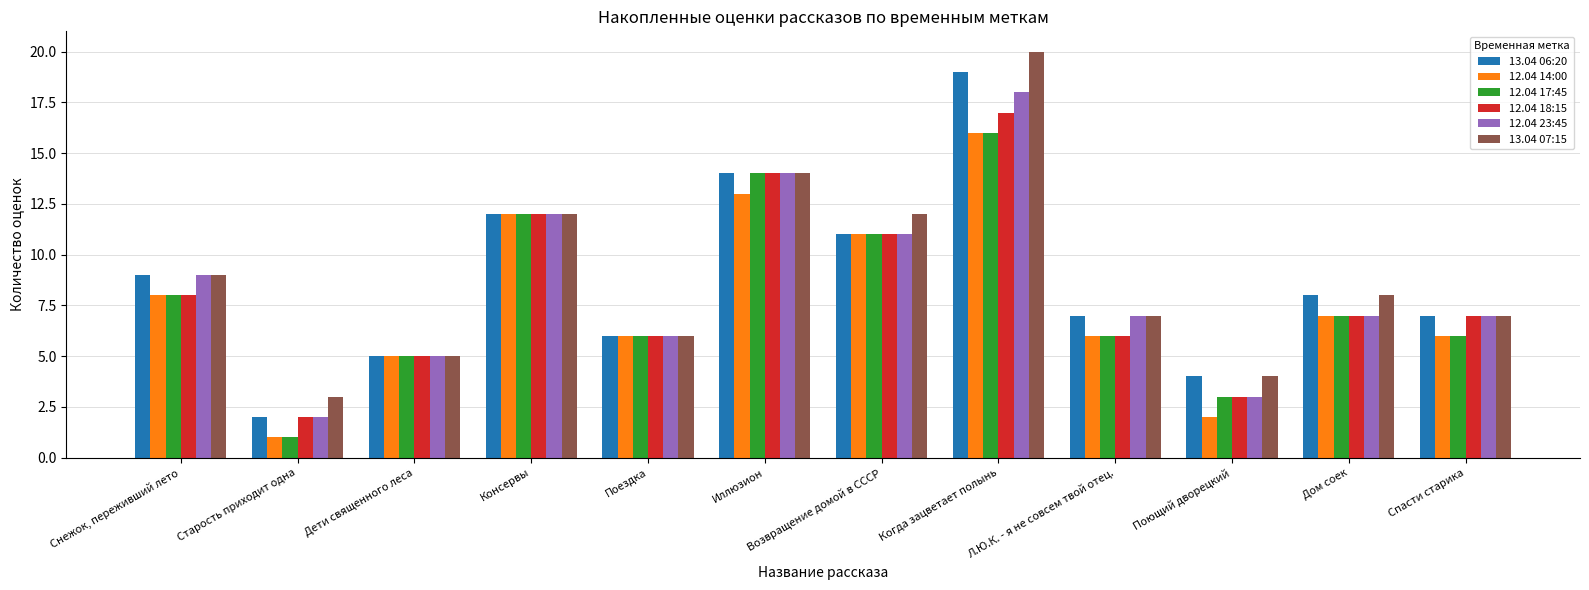

What is the label of the 12th bar from the left?

Спасти старика